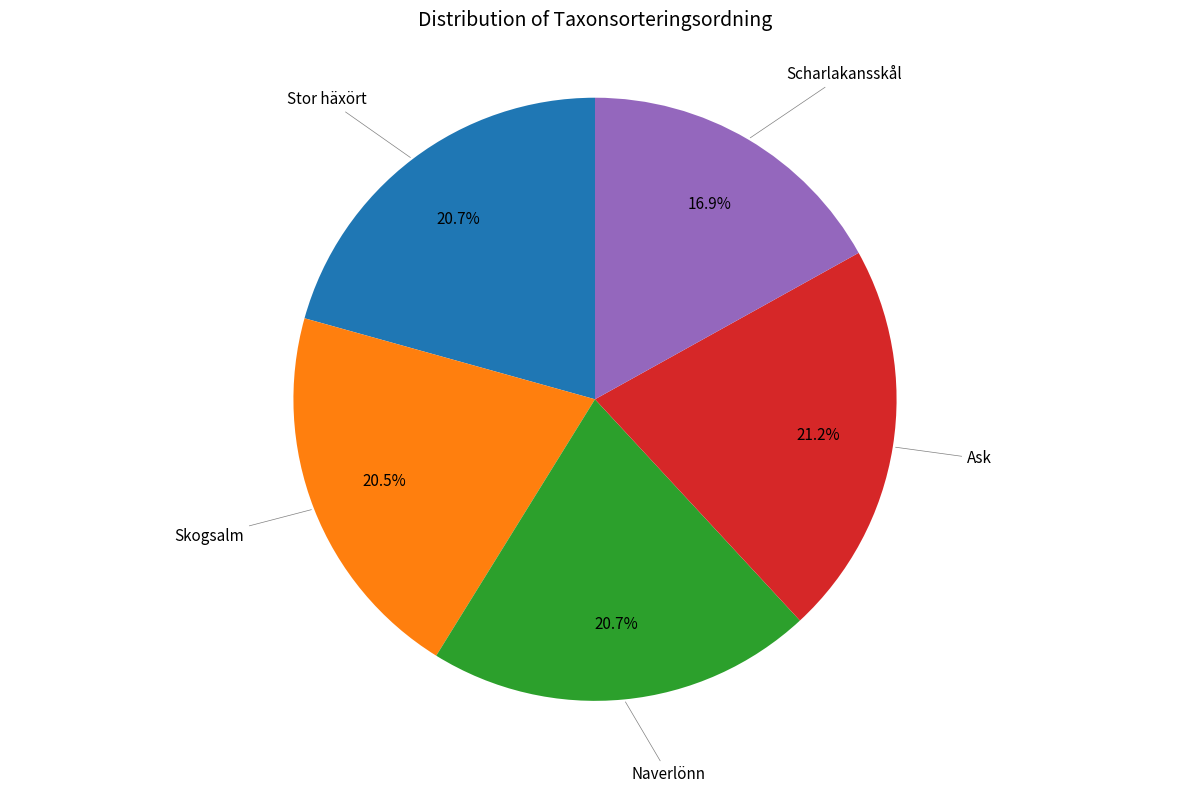

Is there any slice that represents more than half of the pie?

No